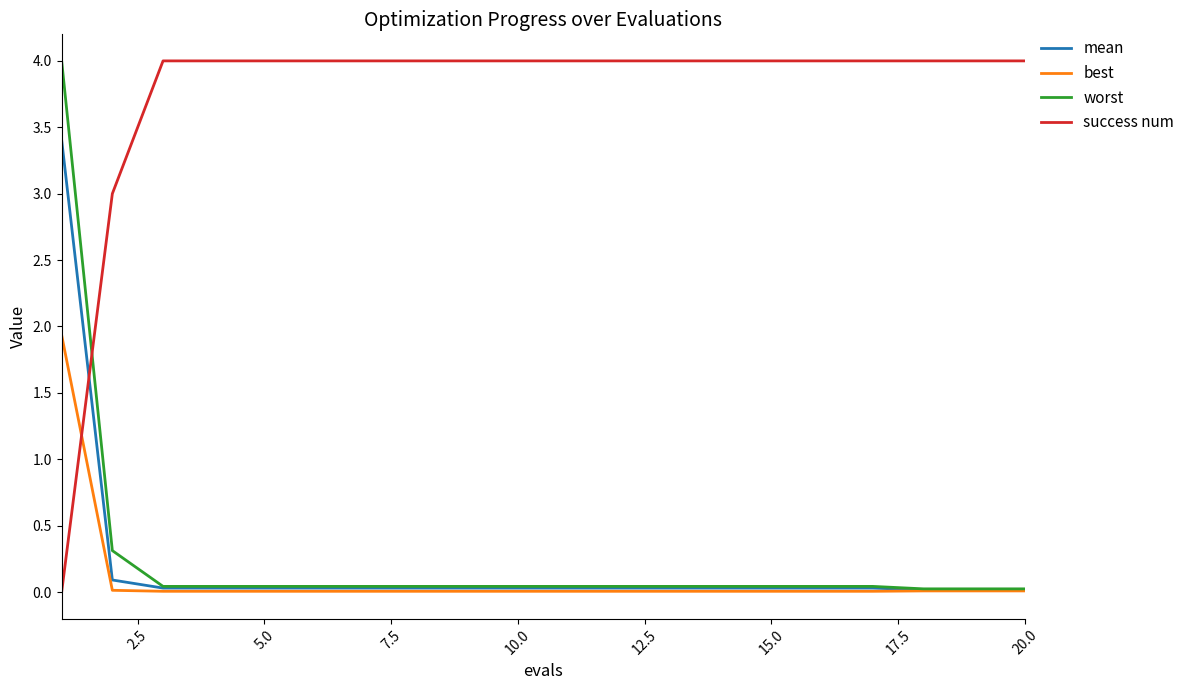

At how many categories does at least one series exceed 0?

20